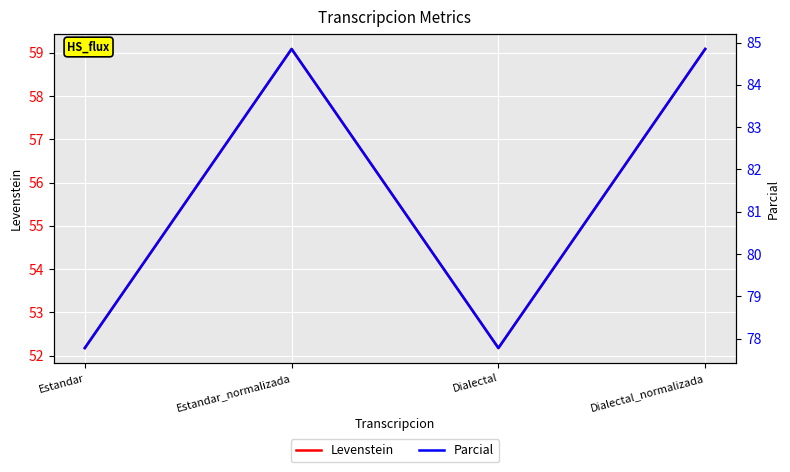

Which label corresponds to the largest value in the chart?

Estandar_normalizada